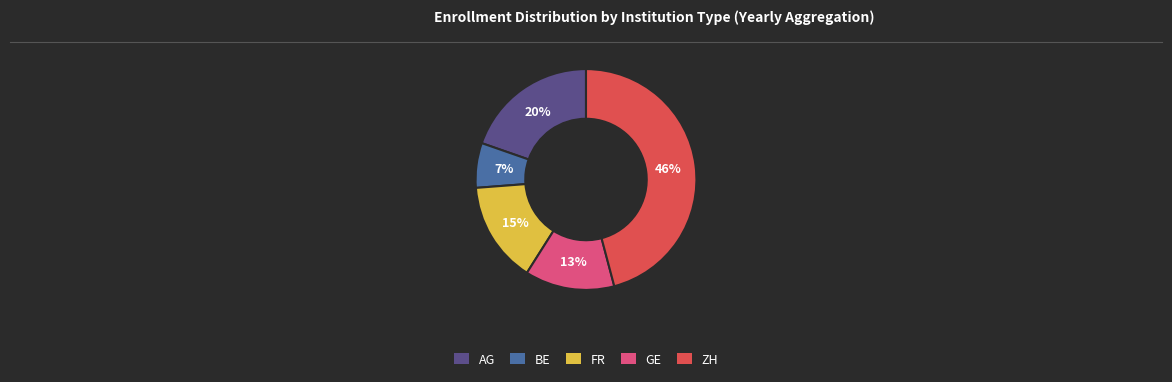

Count the number of slices in the pie.

5